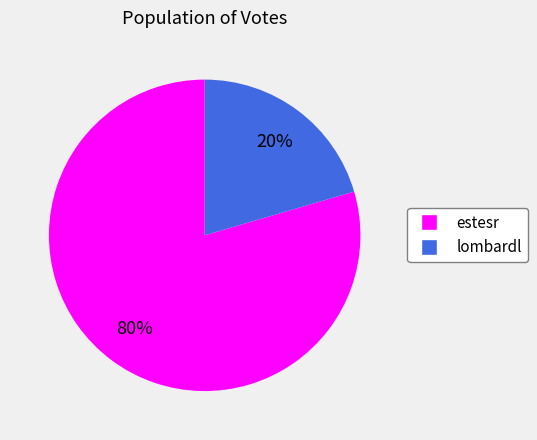

Which category accounts for the majority?

estesr